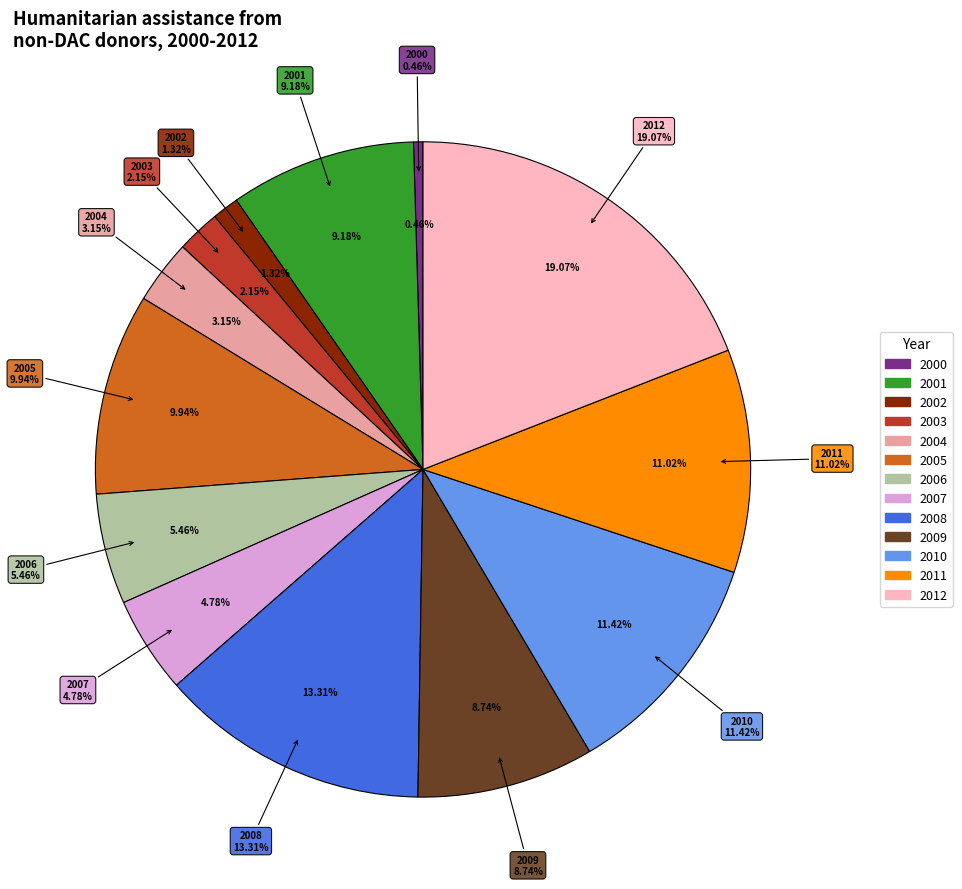

Count the number of slices in the pie.

13